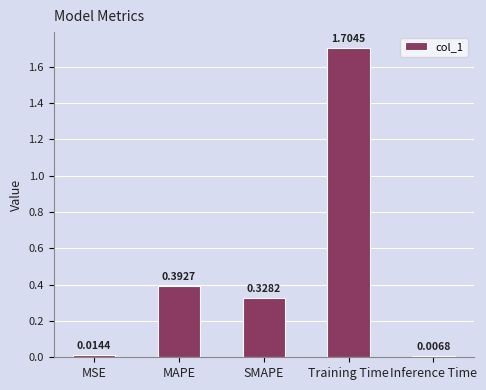

List the labels in order of value, largest first.

Training Time, MAPE, SMAPE, MSE, Inference Time